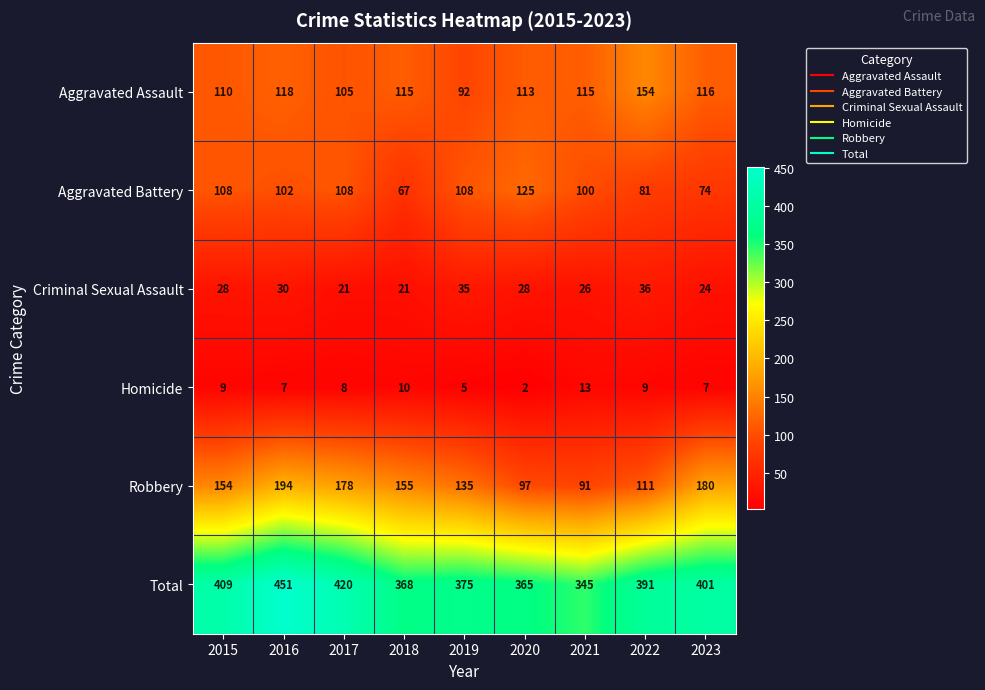

The Robbery series shows 46 at 2021. True or false?

False